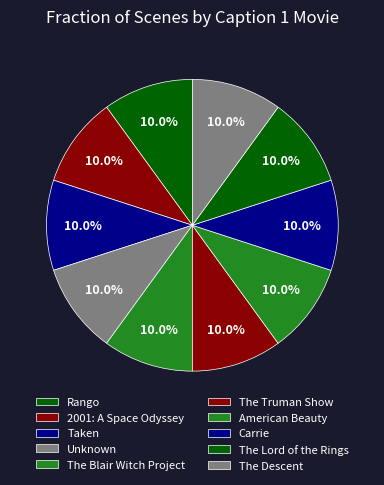

What percentage is the Unknown slice, to the nearest percent?

10%